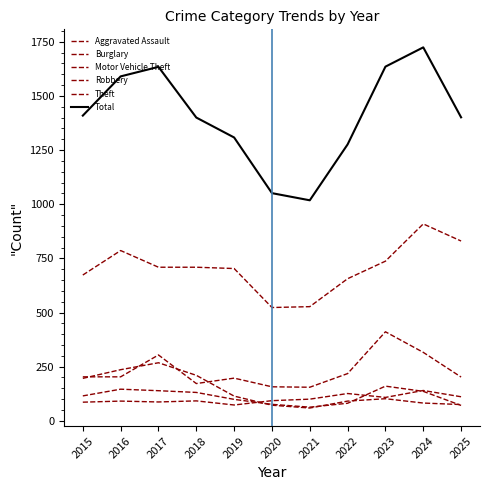

How many lines are shown in the chart?

6